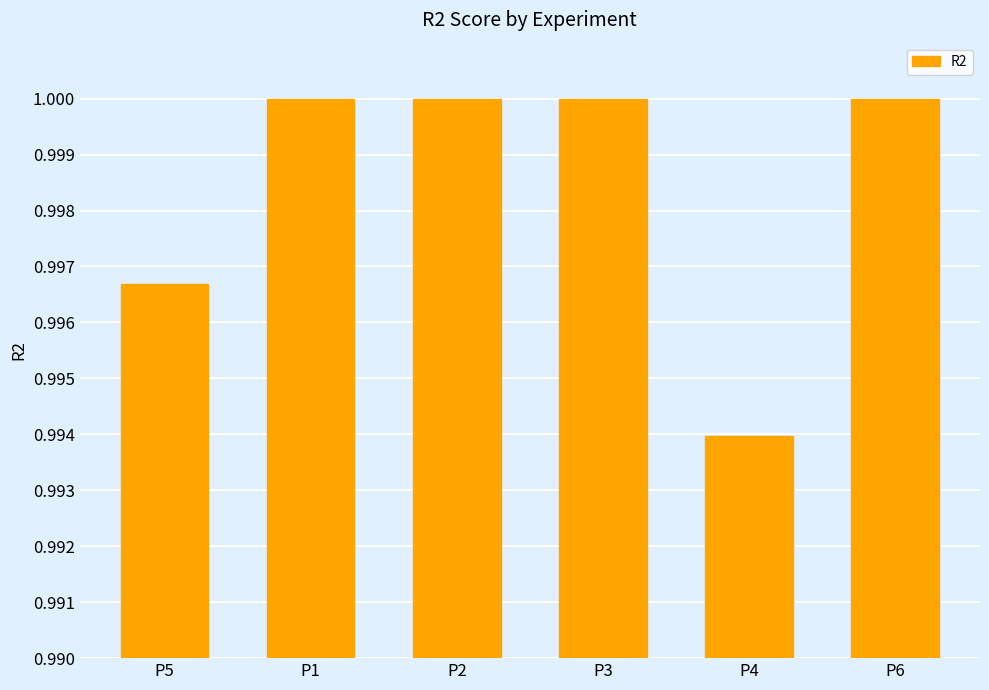

Where is the data nearest to the value 0?

P4